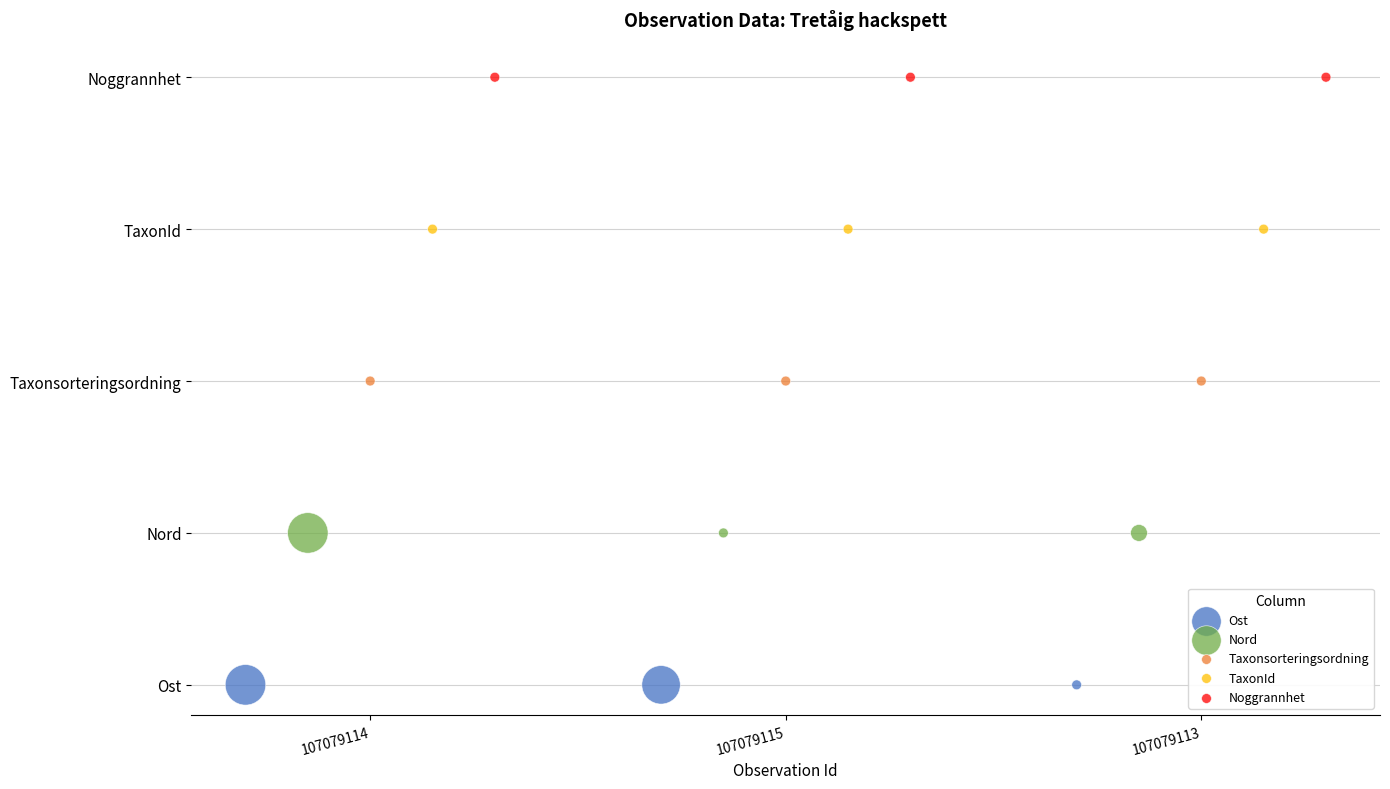

Which series has the largest Y range (max minus min)?

Ost